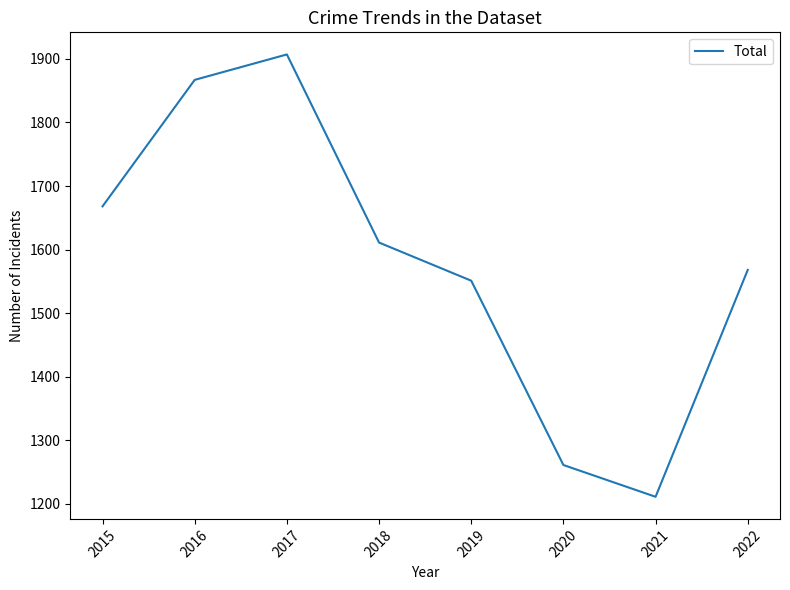

List the labels in order of value, largest first.

2017, 2016, 2015, 2018, 2022, 2019, 2020, 2021